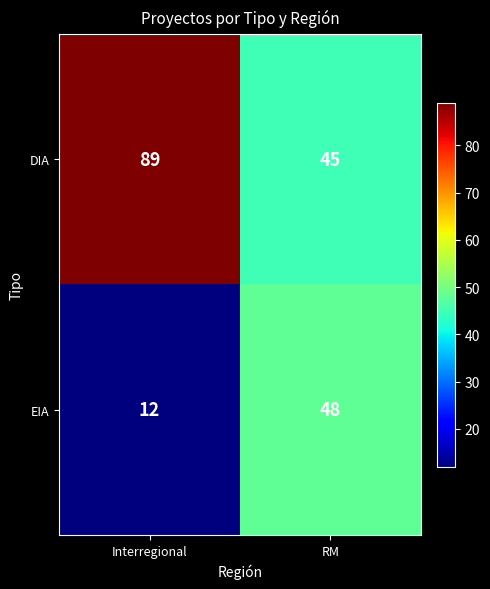

Rank the series by their maximum value, from lowest to highest.

EIA, DIA